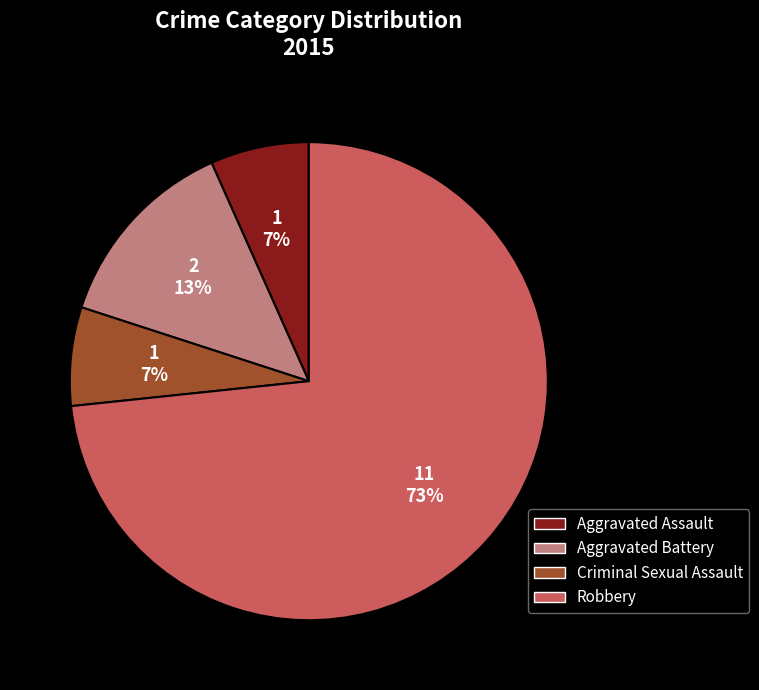

Which slice is the largest?

Robbery